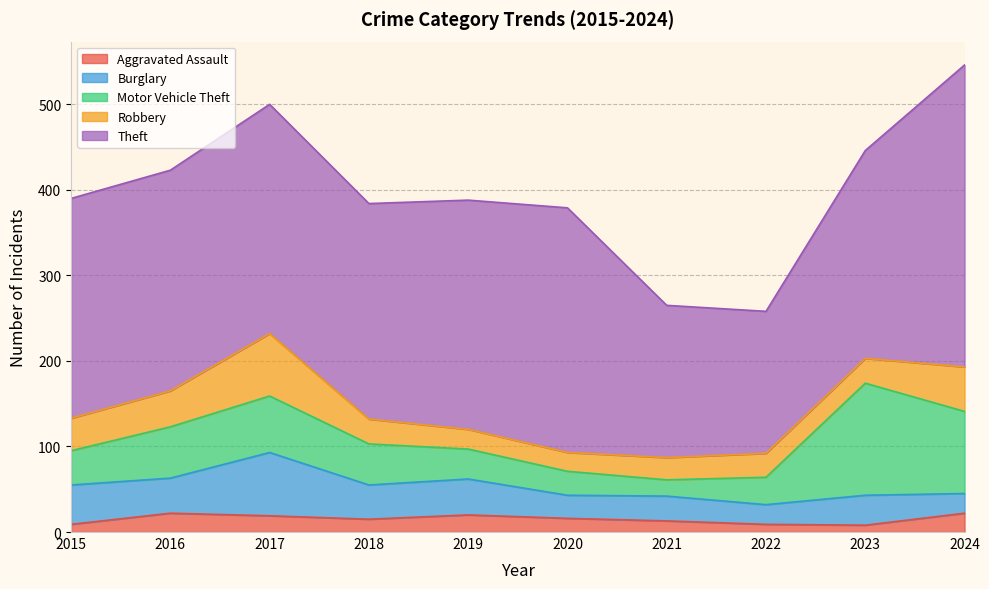

The Motor Vehicle Theft series shows 32 at 2022. True or false?

True